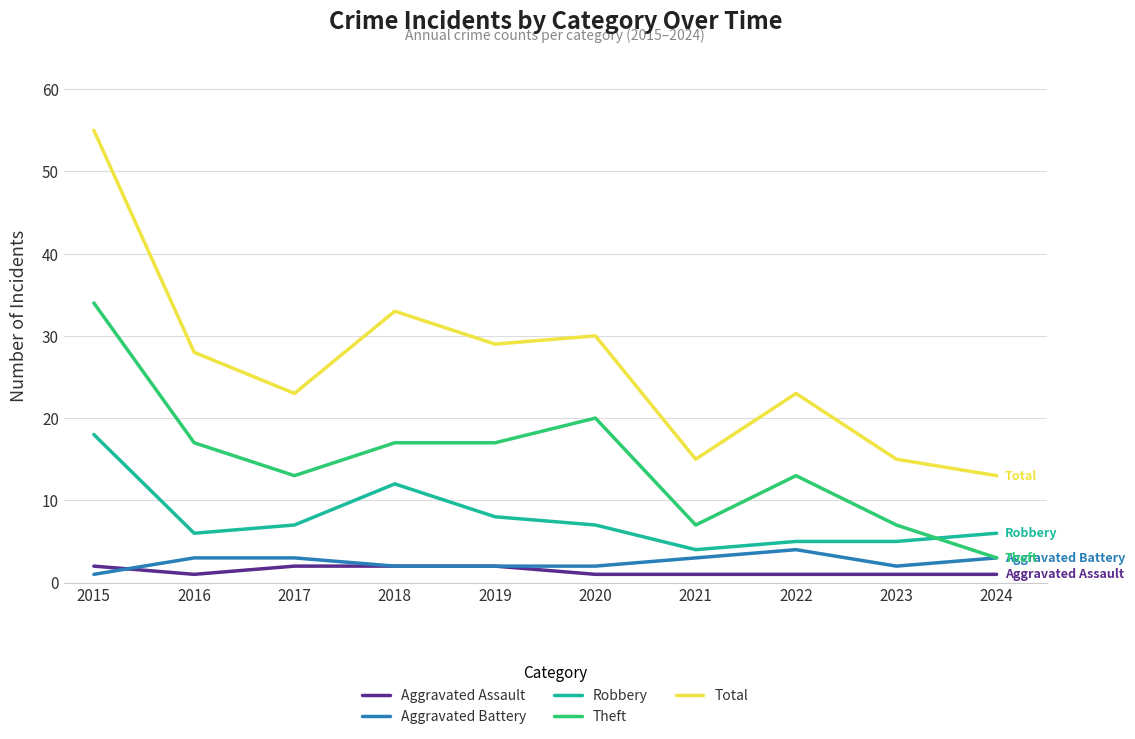

What is the minimum value for Aggravated Battery?

1